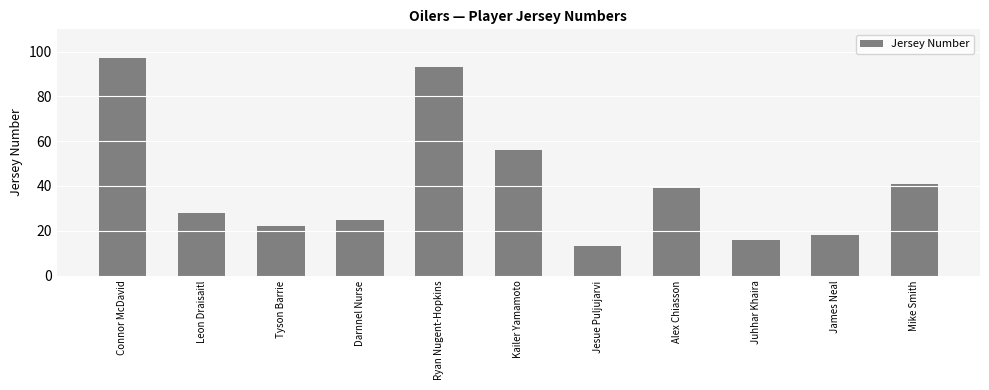

What is the difference between the maximum and second lowest values?

81